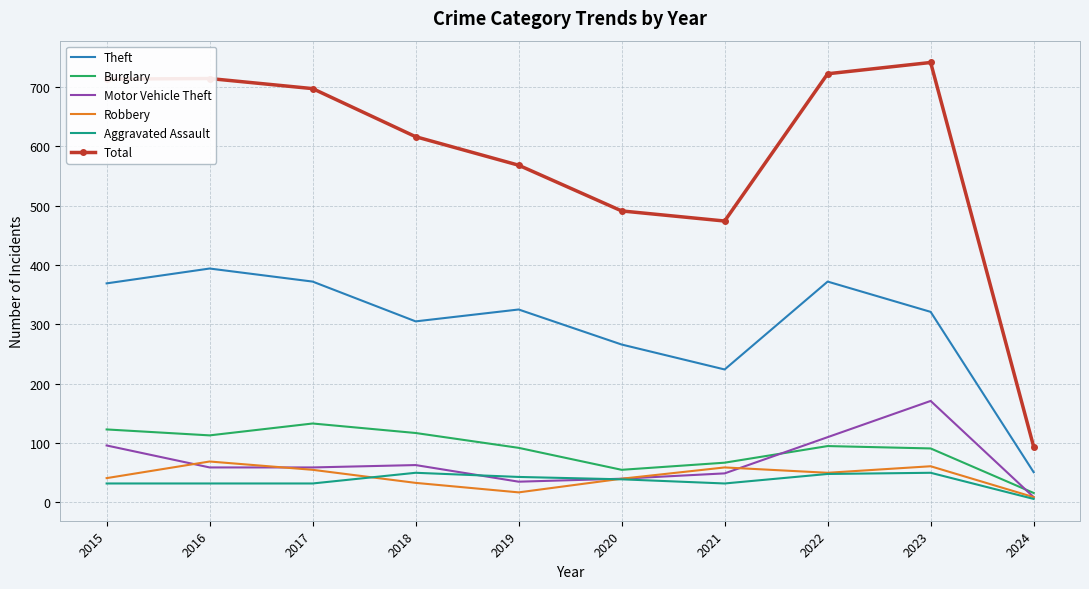

True or false: Theft has more than 0 interior local peaks.

True